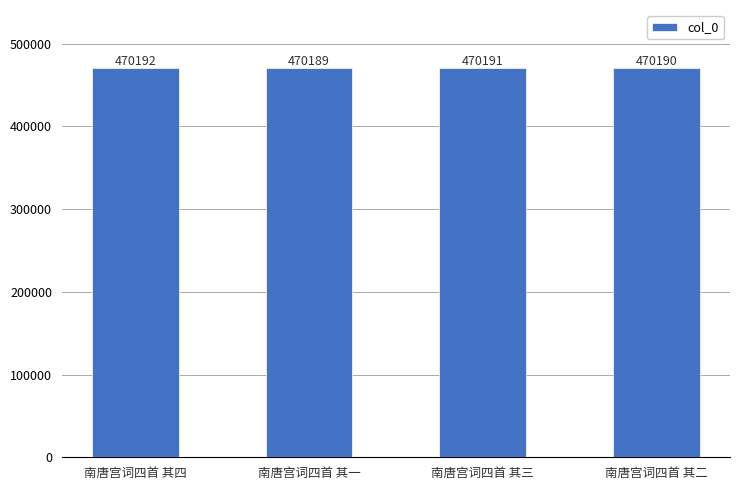

True or false: the data shows 712946 at 南唐宫词四首 其三.

False